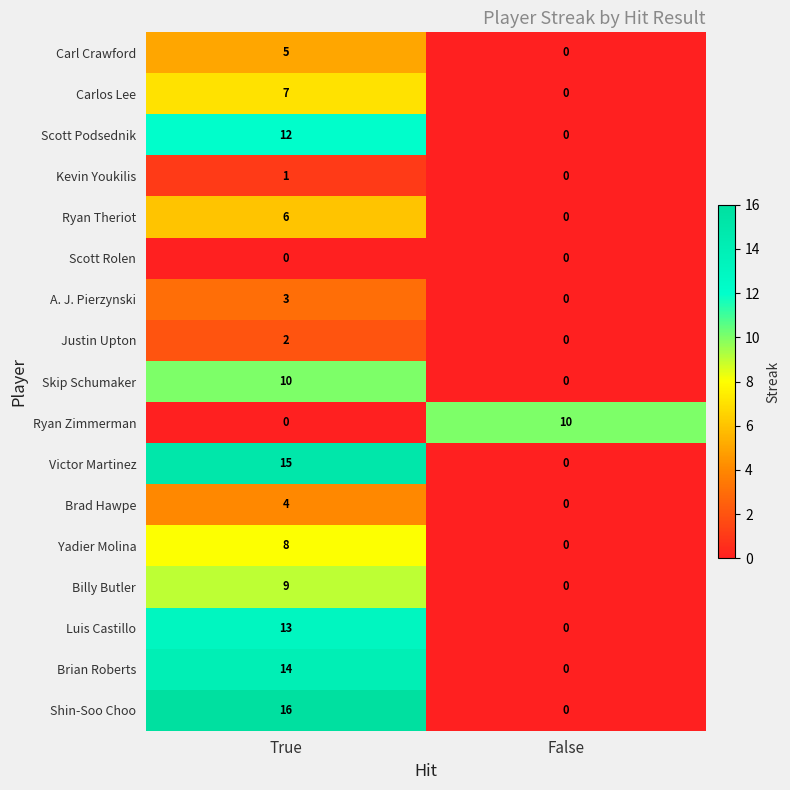

The value of Billy Butler at True is 2. True or false?

False